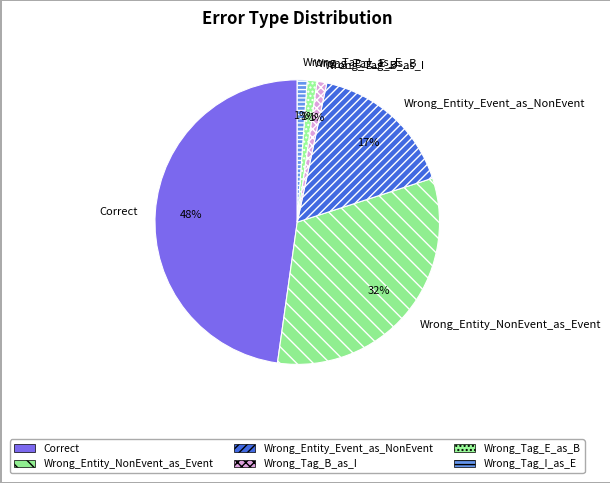

True or false: Wrong_Tag_E_as_B accounts for 1% of the total.

True